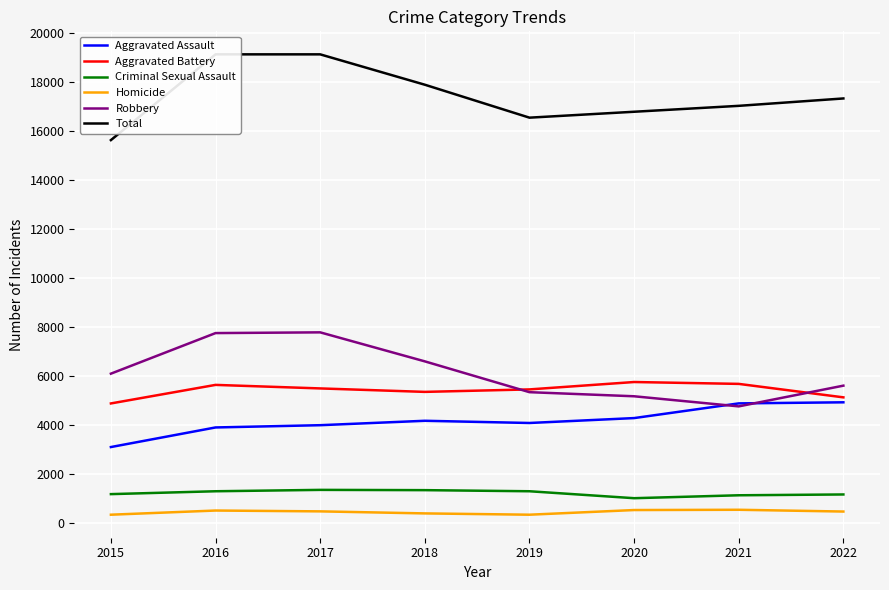

Which label corresponds to the smallest value in the chart?

2015